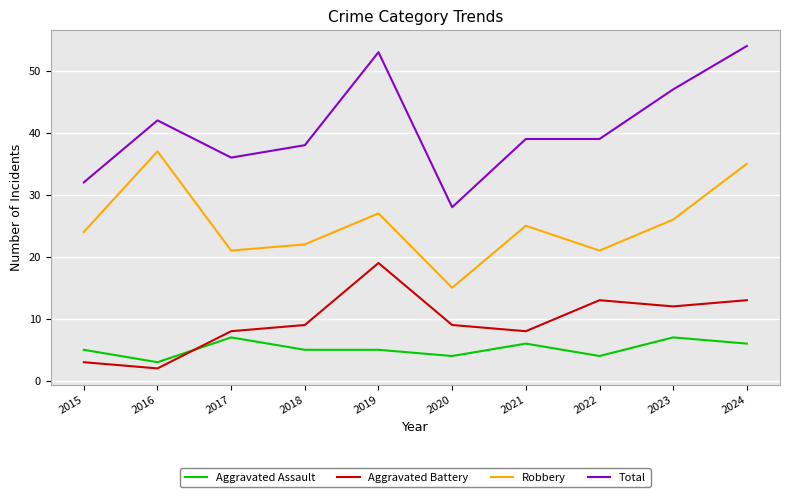

At 2018, list the series in order from smallest to largest.

Aggravated Assault, Aggravated Battery, Robbery, Total